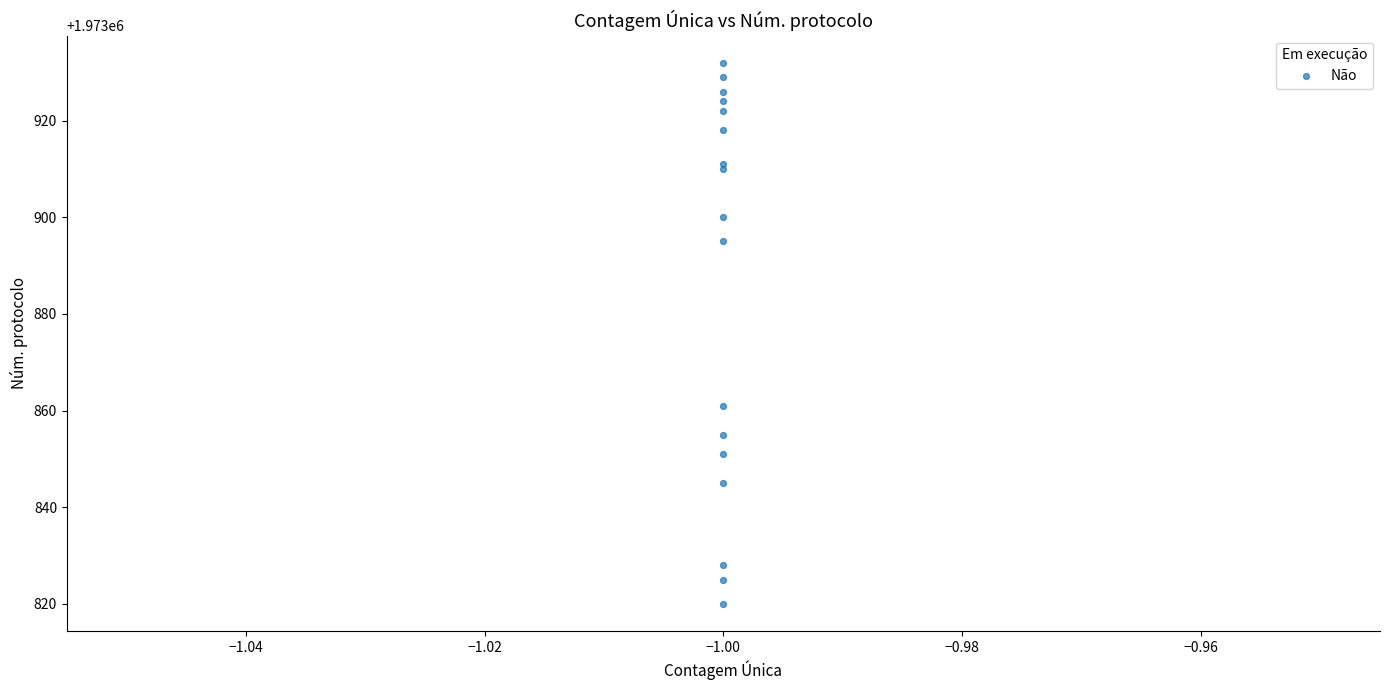

What Y value in the scatter plot is closest to 1973876?

1973861